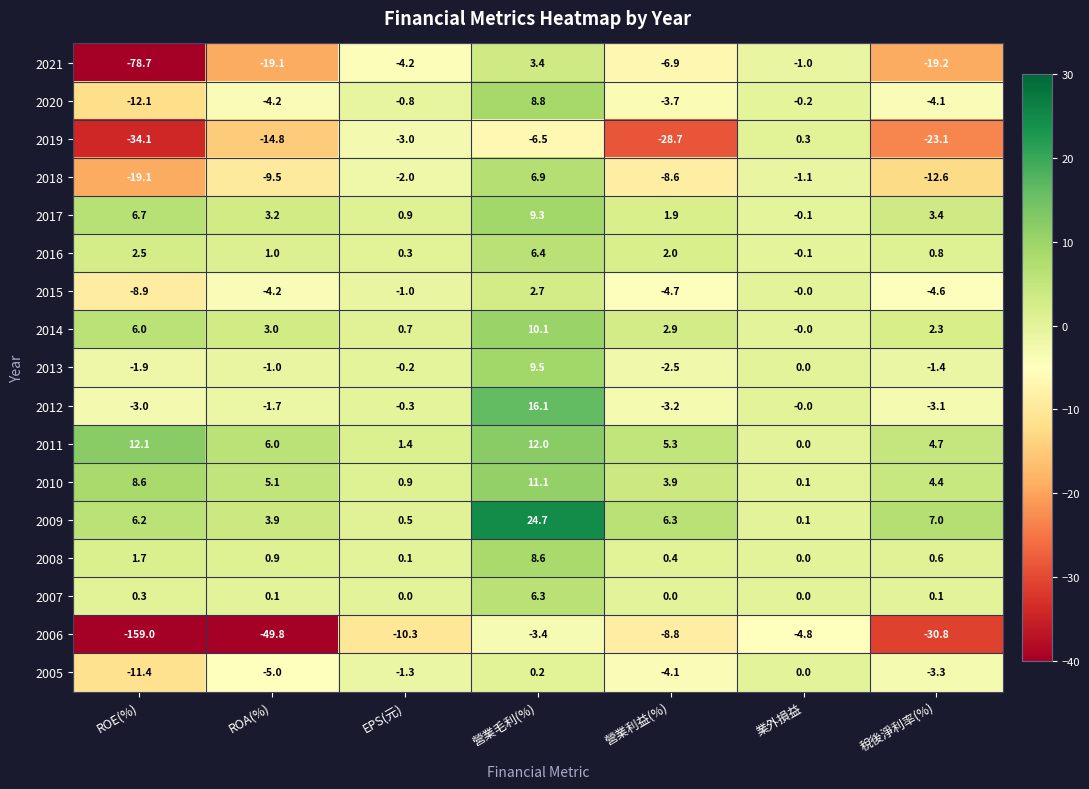

The 2015 series shows -4.6 at 稅後淨利率(%). True or false?

True